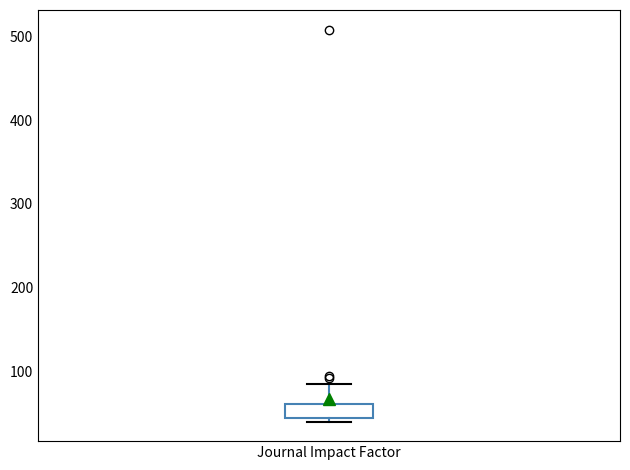

Where does the upper whisker of the box for Journal Impact Factor end on the y-axis? The values are not printed on the chart, so give them approximately, as read against the axis.

80